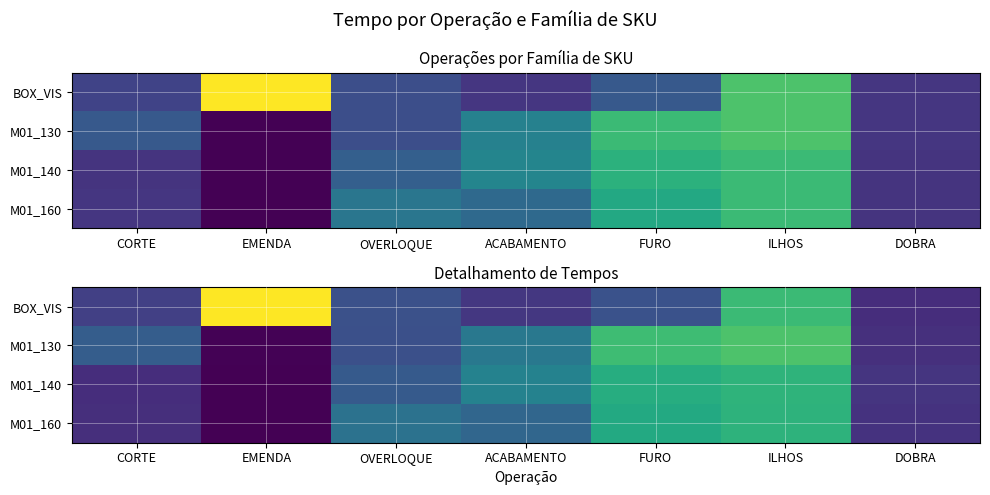

The M01_130 series shows 0.9 at ILHOS. True or false?

False